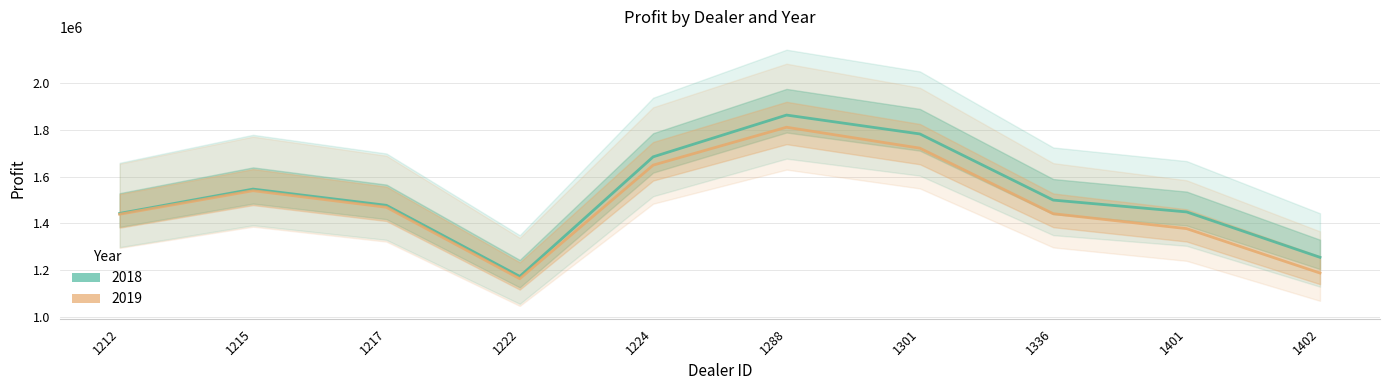

Which category has the highest value across all series?

1288